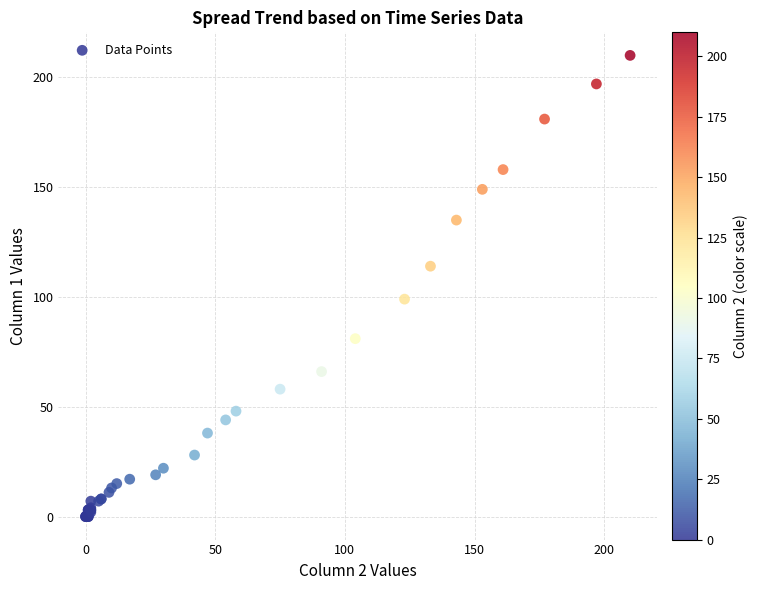

What Y value in the scatter plot is closest to 105?

99